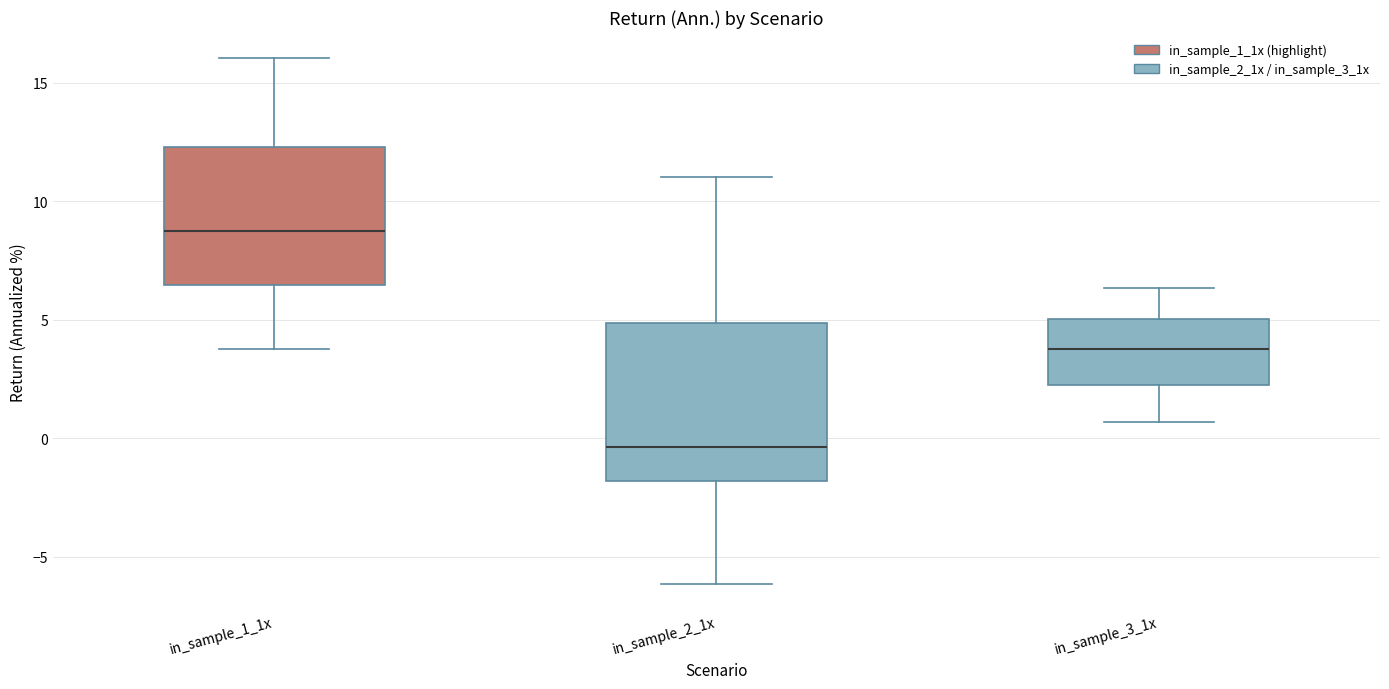

Which box's median line is the highest?

in_sample_1_1x